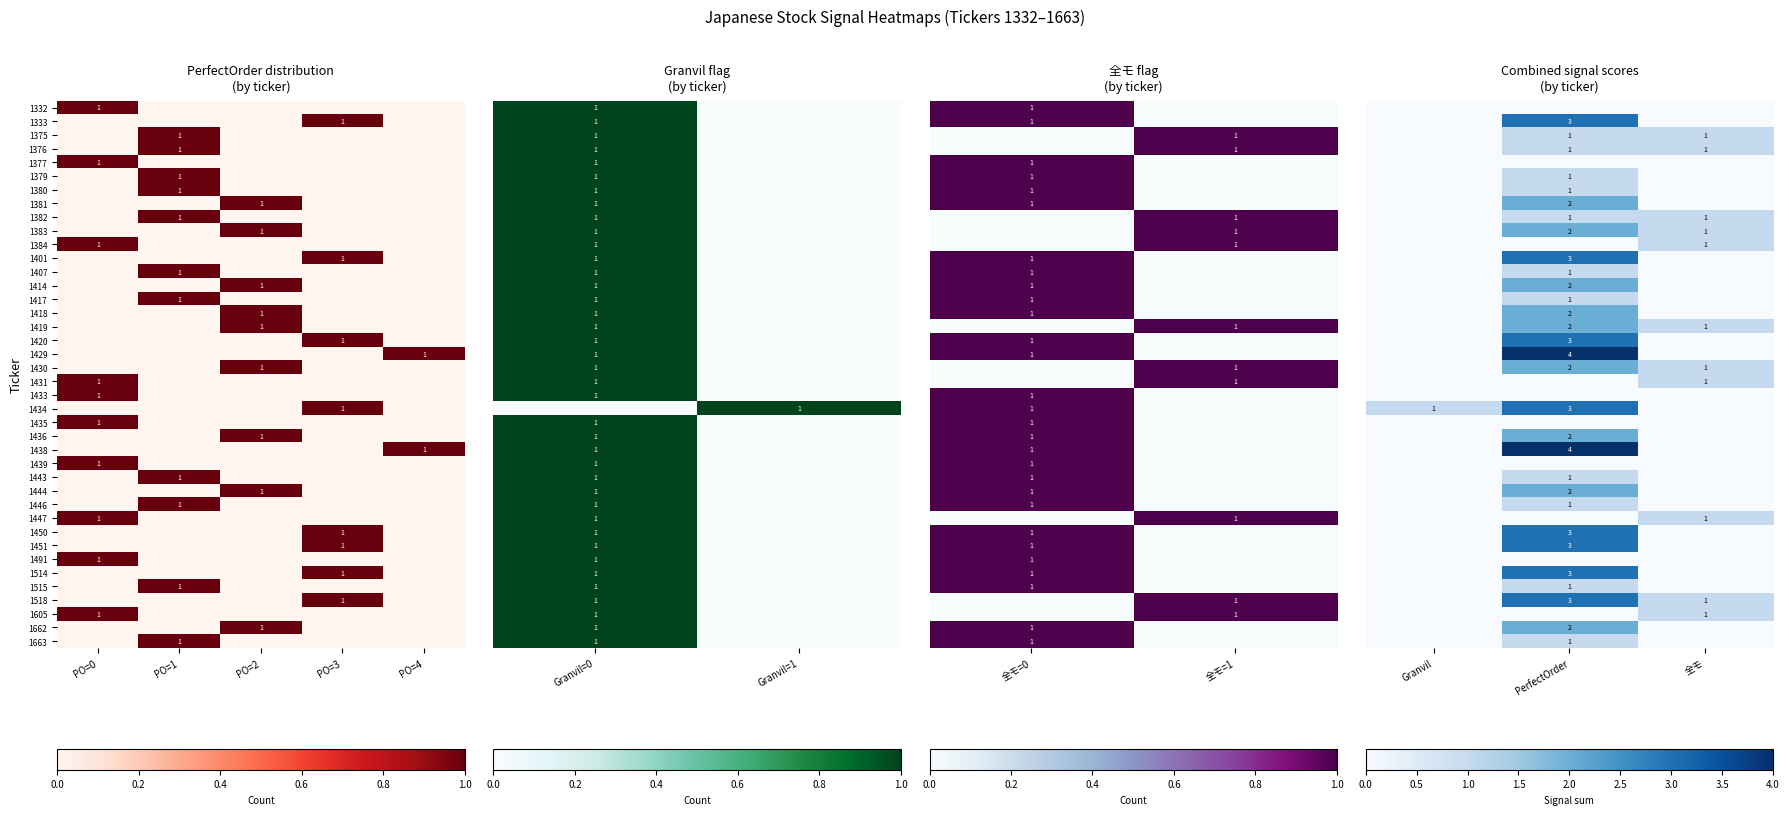

At how many categories does at least one series exceed 1?

1